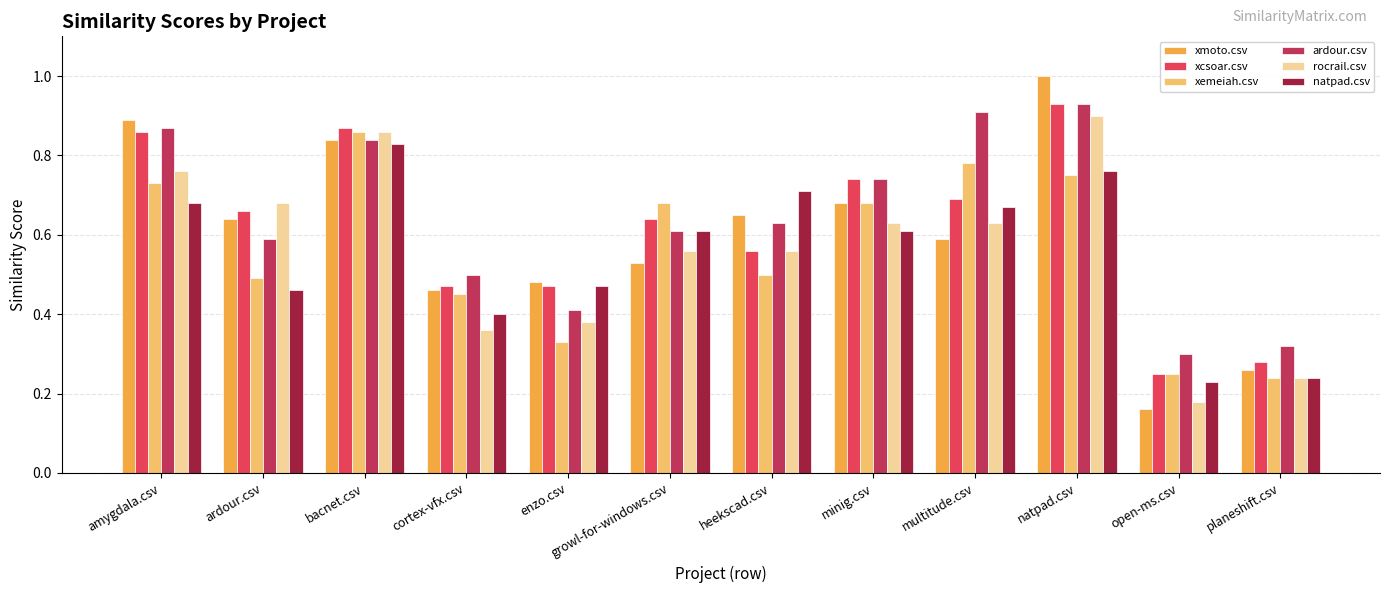

How many xmoto.csv values are between 0 and 1?

12